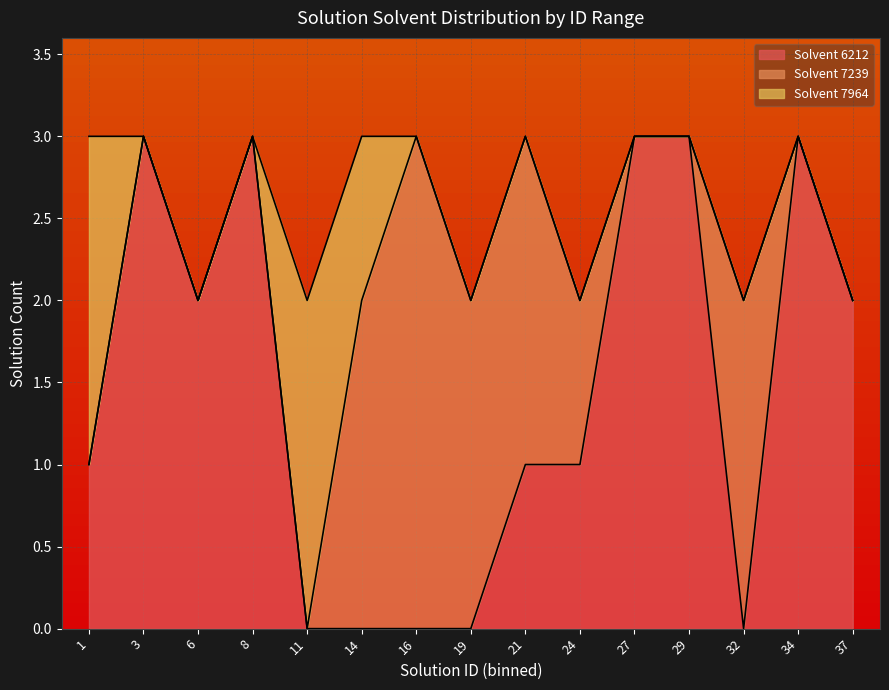

The value of Solvent 6212 at 11 is 1. True or false?

False